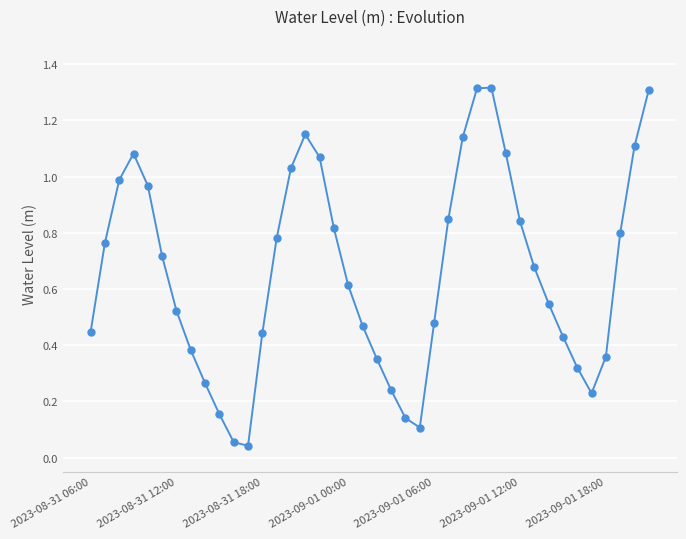

True or false: there are more than 1 points higher than both neighbors.

True